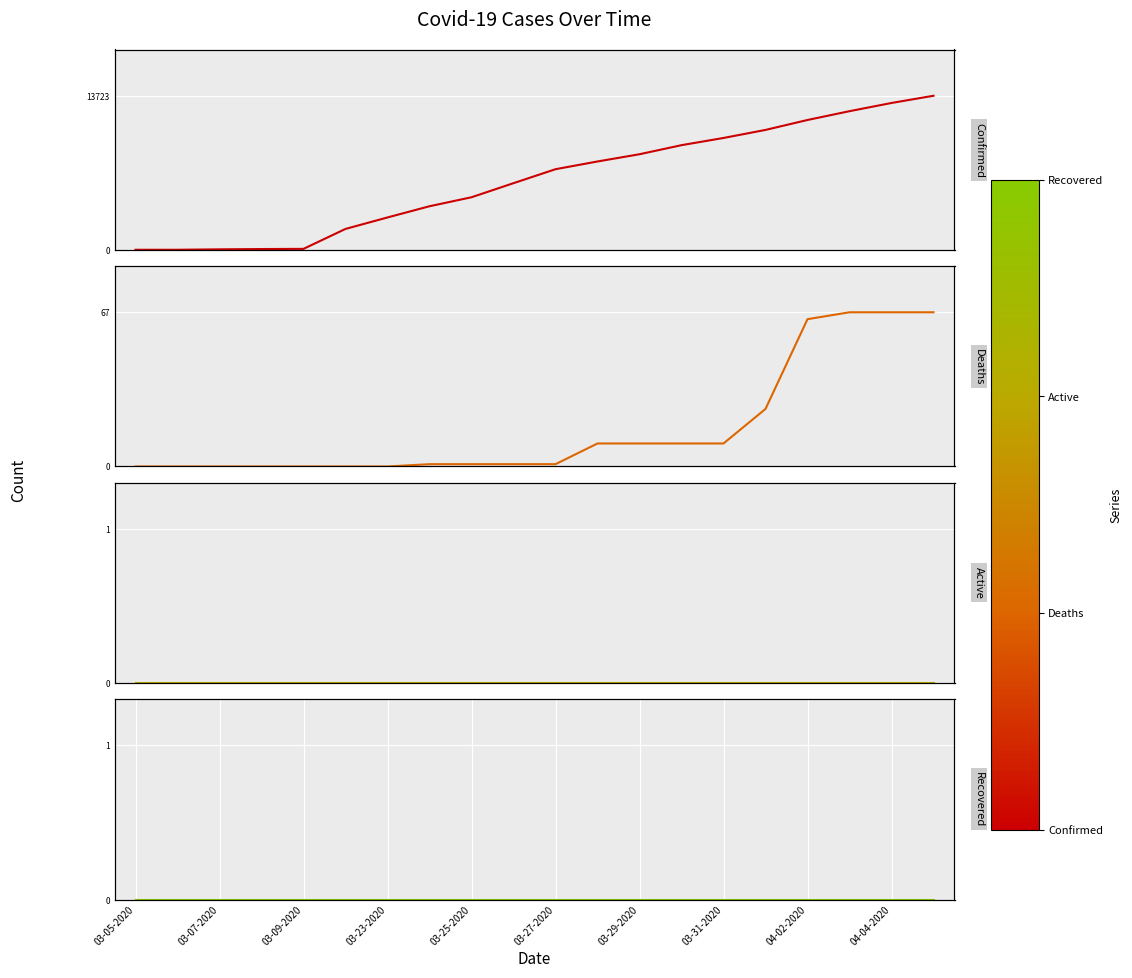

True or false: Active and Deaths cross at least once.

False